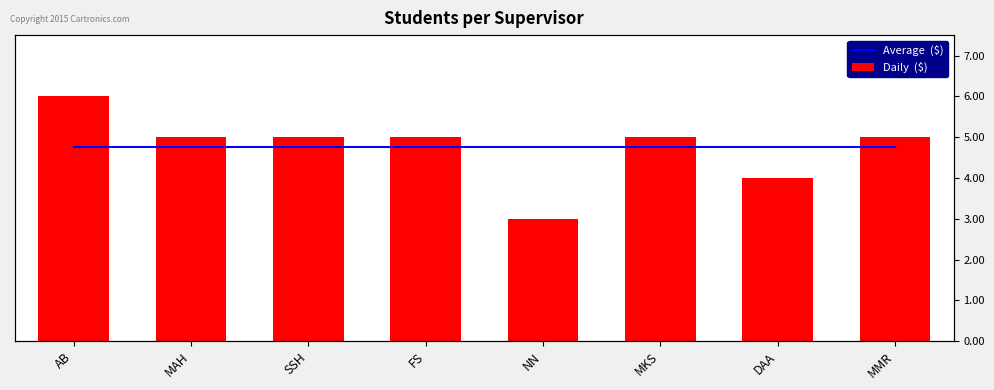

What is the difference between the maximum and second lowest values in the Daily  ($) series?

2.0